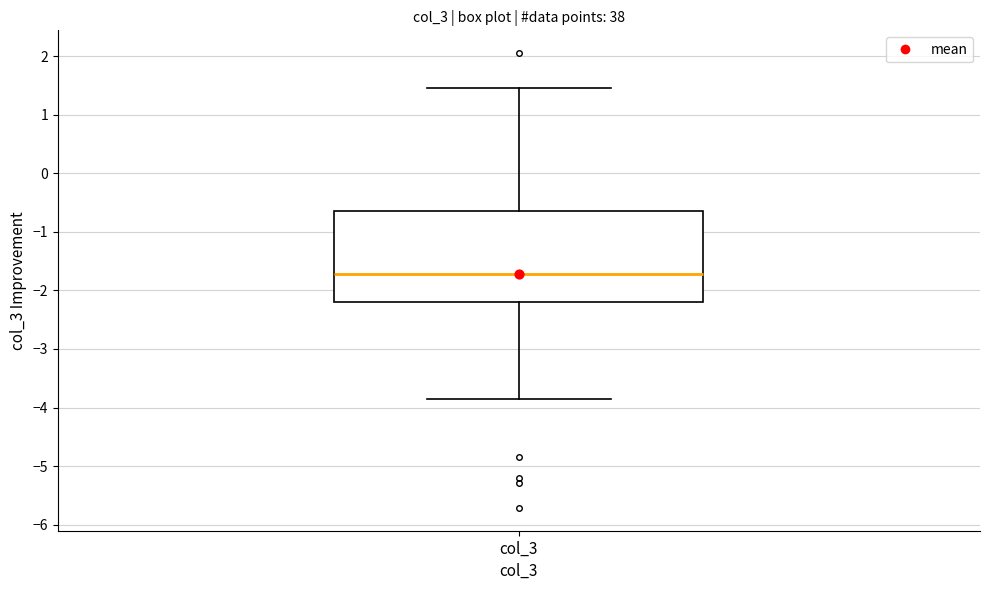

Where does the lower whisker of the box for col_3 end on the y-axis? The values are not printed on the chart, so give them approximately, as read against the axis.

-3.9